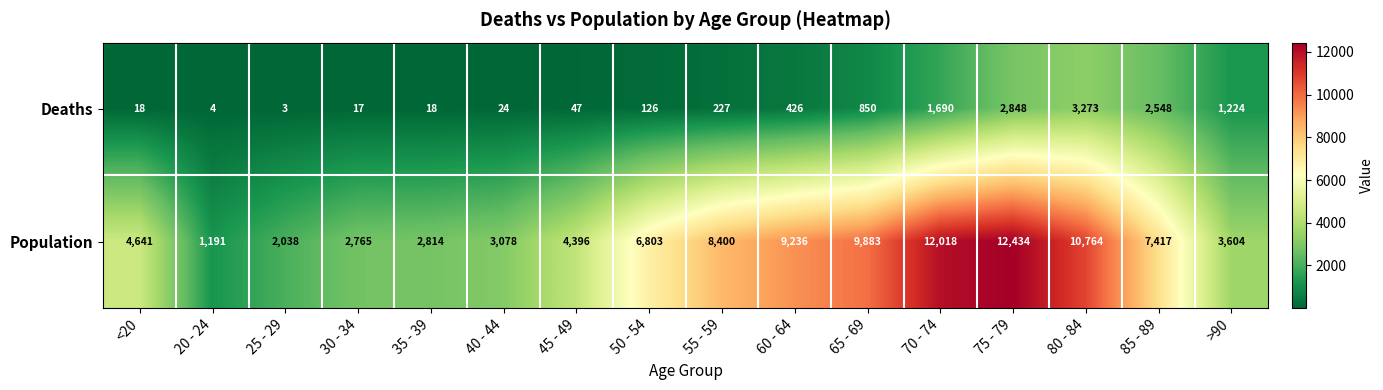

At which label is Population closest to 6812?

50 - 54